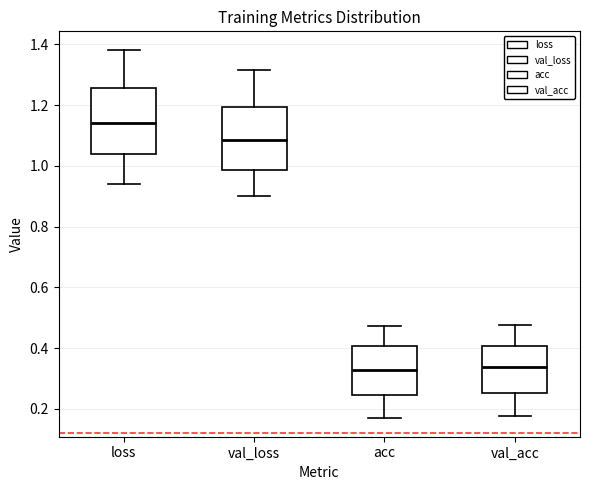

Reading left to right, transcribe this box plot: for each box, give where its median line is, the range the box spans, and where its two whiskers end, as read against the y-axis. The values are not printed on the chart, so give them approximately, as read against the axis.

loss: median 1.14, box 1.04 to 1.26, whiskers 0.94 to 1.38
val_loss: median 1.08, box 0.98 to 1.20, whiskers 0.90 to 1.32
acc: median 0.32, box 0.24 to 0.40, whiskers 0.16 to 0.48
val_acc: median 0.34, box 0.26 to 0.40, whiskers 0.18 to 0.48